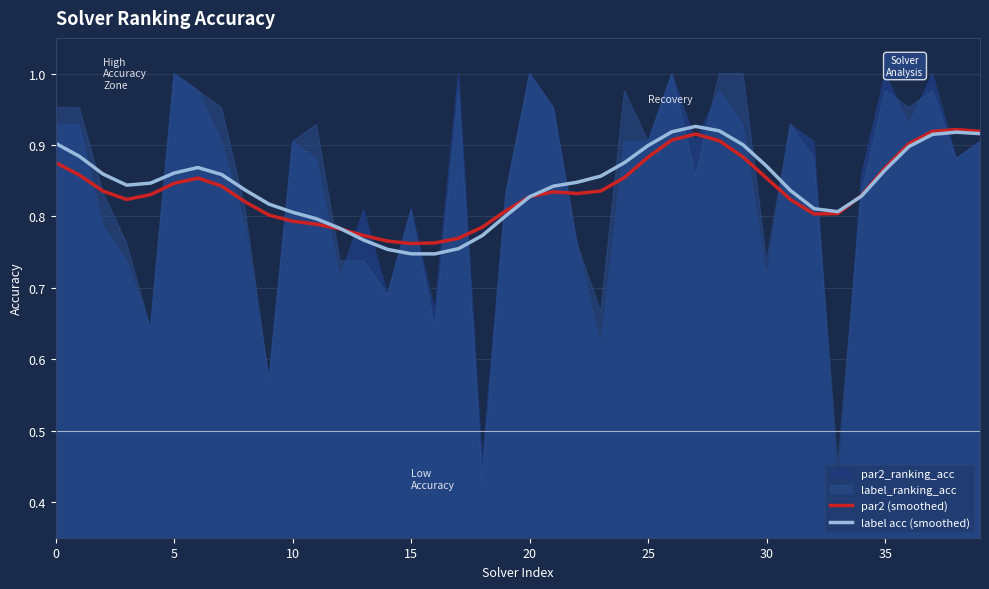

Where is par2 (smoothed) nearest to the value 0?

15